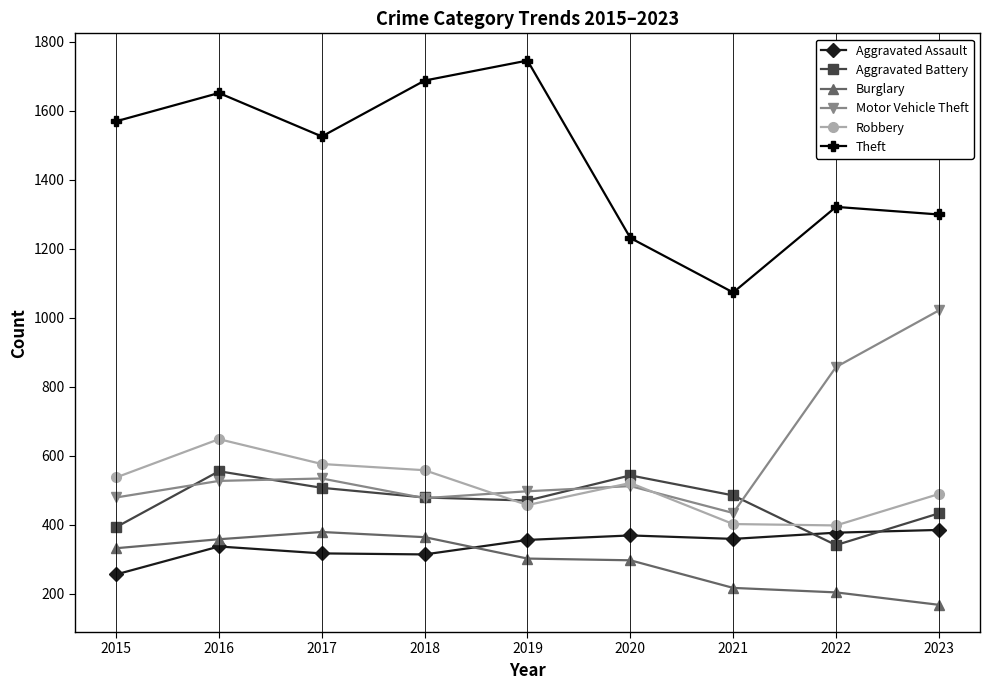

Read the Aggravated Battery value at 2018.

479